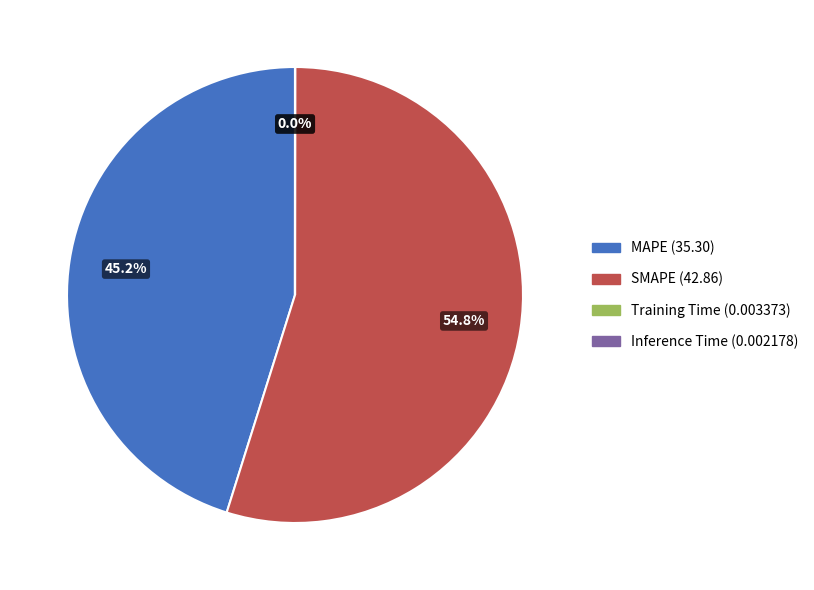

What portion of the pie excludes SMAPE?

45.2%